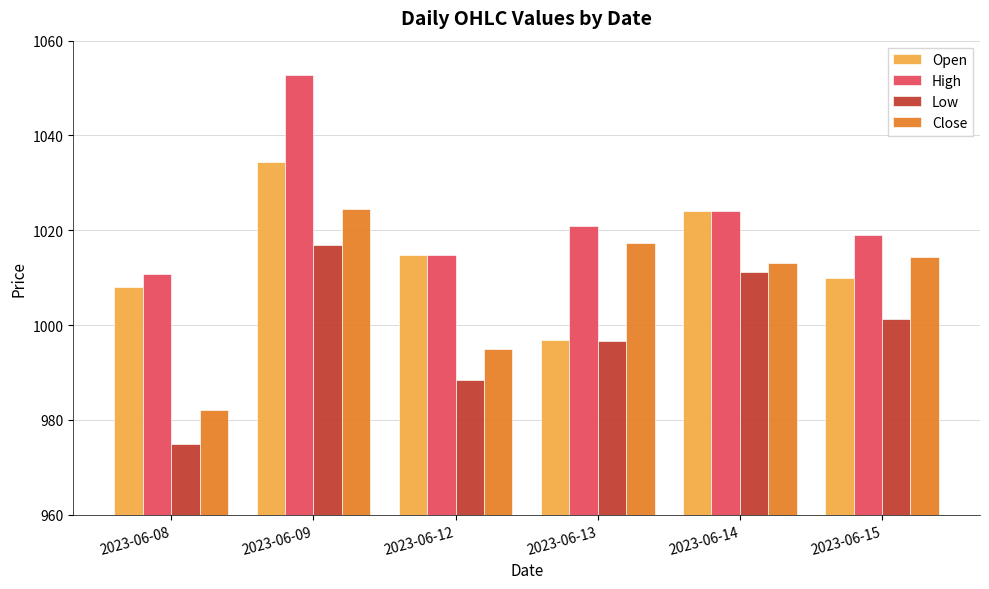

Reading right to left, what are all the values shown in this chart?

Open: 2023-06-15=1010.0	2023-06-14=1024.2	2023-06-13=996.8	2023-06-12=1014.8	2023-06-09=1034.5	2023-06-08=1008.0
High: 2023-06-15=1019.0	2023-06-14=1024.2	2023-06-13=1021.0	2023-06-12=1014.8	2023-06-09=1052.8	2023-06-08=1010.8
Low: 2023-06-15=1001.2	2023-06-14=1011.2	2023-06-13=996.8	2023-06-12=988.5	2023-06-09=1016.8	2023-06-08=975.0
Close: 2023-06-15=1014.5	2023-06-14=1013.1	2023-06-13=1017.3	2023-06-12=995.0	2023-06-09=1024.6	2023-06-08=982.0